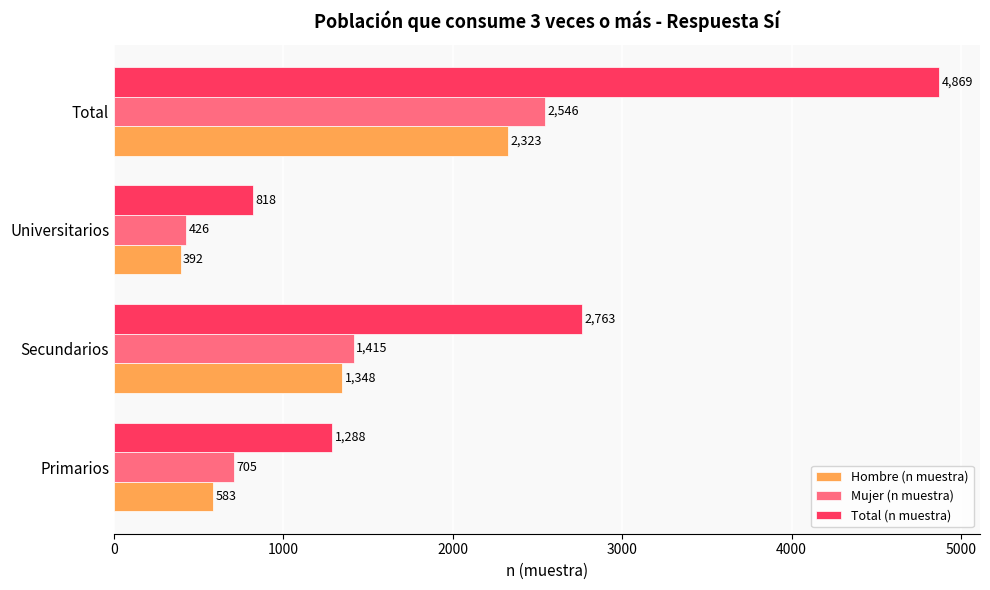

What is the sum of all Mujer (n muestra) values?

5092